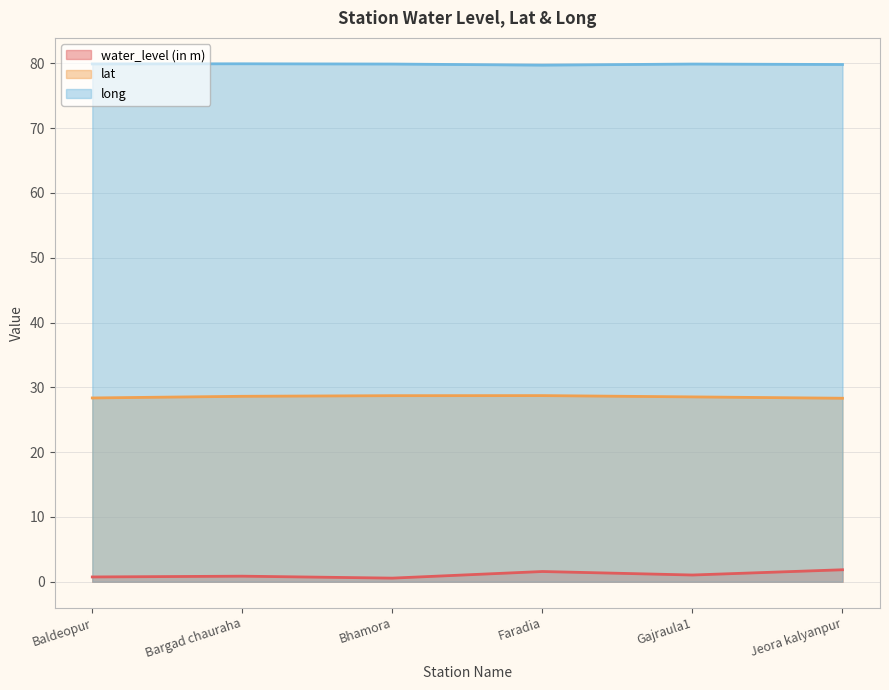

What value does the water_level (in m) series have at Jeora kalyanpur?

1.9